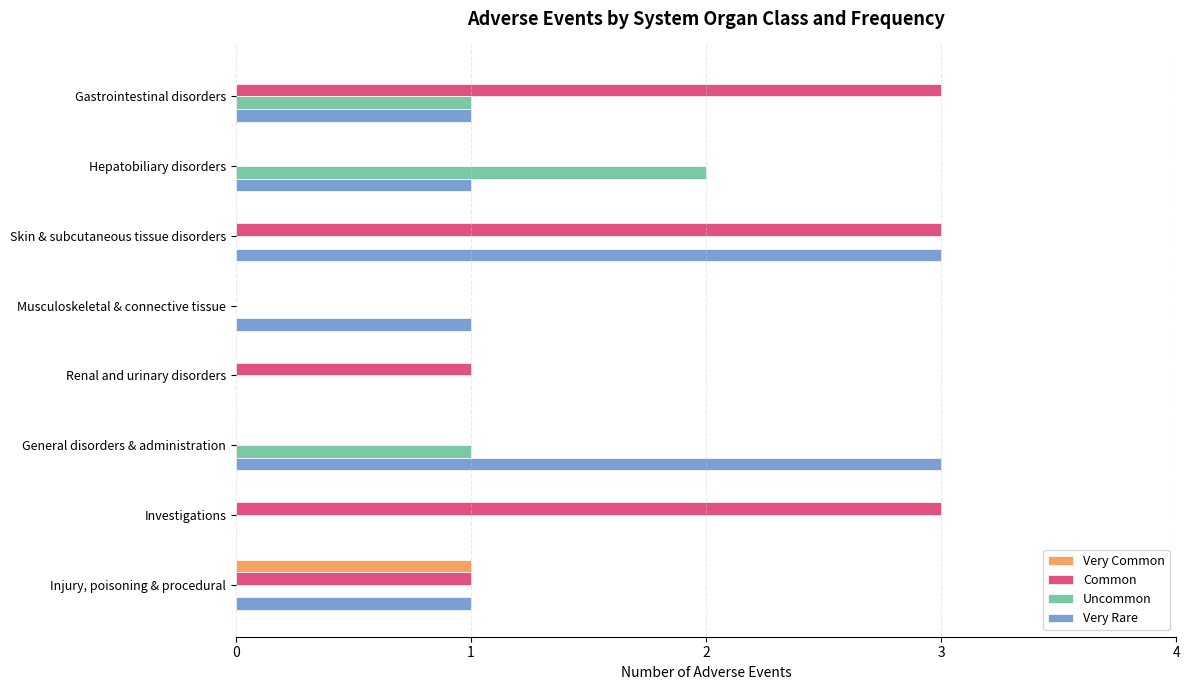

Between Gastrointestinal disorders and Hepatobiliary disorders, which series saw the biggest shift?

Common